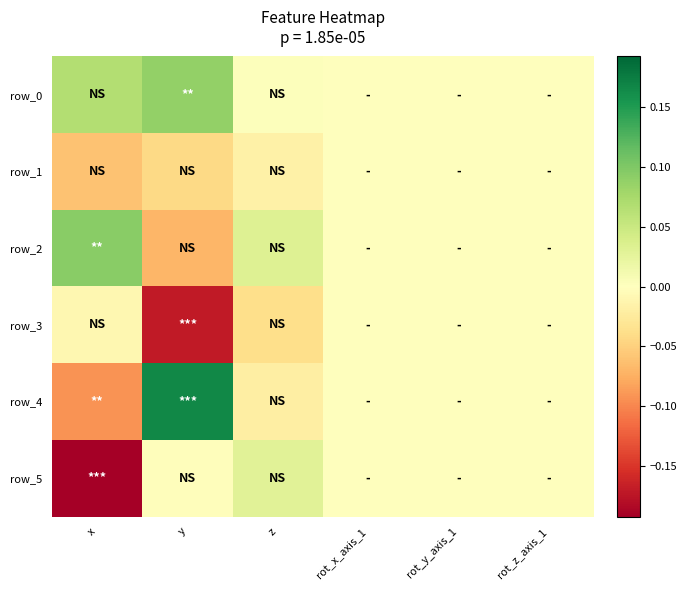

At rot_x_axis_1, list the series in order from smallest to largest.

row_0, row_1, row_2, row_3, row_4, row_5